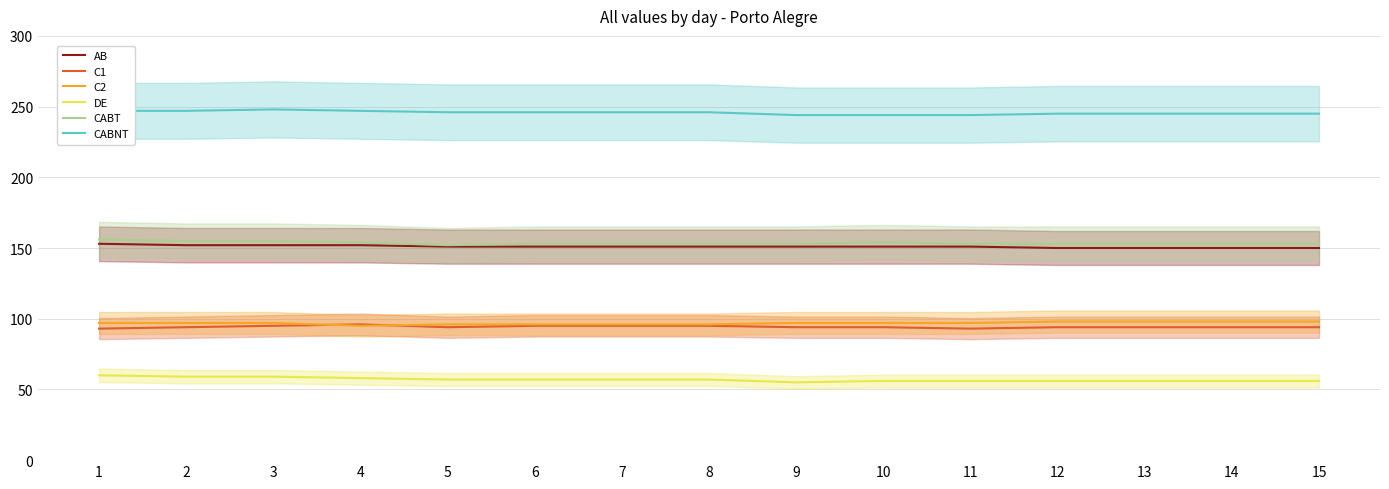

Reading left to right, extract all data points from this chart.

AB: 1=153	2=152	3=152	4=152	5=151	6=151	7=151	8=151	9=151	10=151	11=151	12=150	13=150	14=150	15=150
C1: 1=93	2=94	3=95	4=96	5=94	6=95	7=95	8=95	9=94	10=94	11=93	12=94	13=94	14=94	15=94
C2: 1=97	2=97	3=97	4=95	5=96	6=96	7=96	8=96	9=97	10=97	11=97	12=98	13=98	14=98	15=98
DE: 1=60	2=59	3=59	4=58	5=57	6=57	7=57	8=57	9=55	10=56	11=56	12=56	13=56	14=56	15=56
CABT: 1=156	2=155	3=155	4=154	5=152	6=153	7=153	8=153	9=153	10=154	11=153	12=153	13=153	14=153	15=153
CABNT: 1=247	2=247	3=248	4=247	5=246	6=246	7=246	8=246	9=244	10=244	11=244	12=245	13=245	14=245	15=245